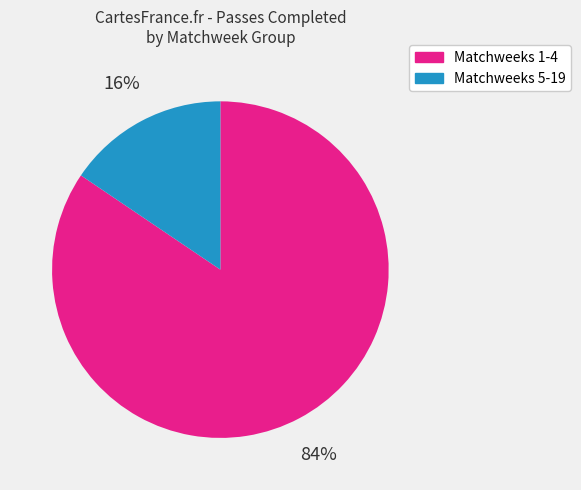

Is there any slice that represents more than half of the pie?

Yes